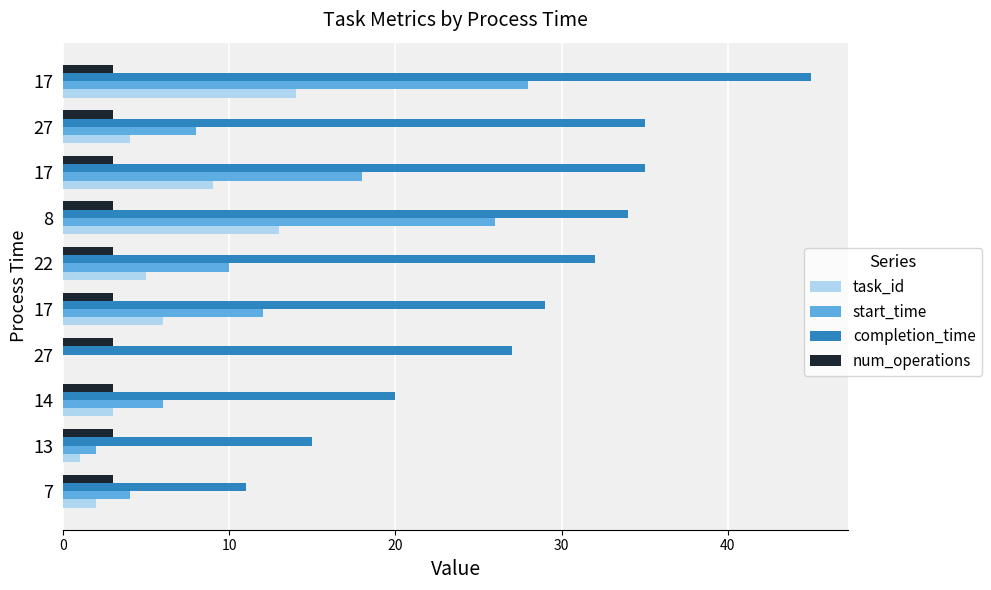

How many categories are shown in the chart?

10